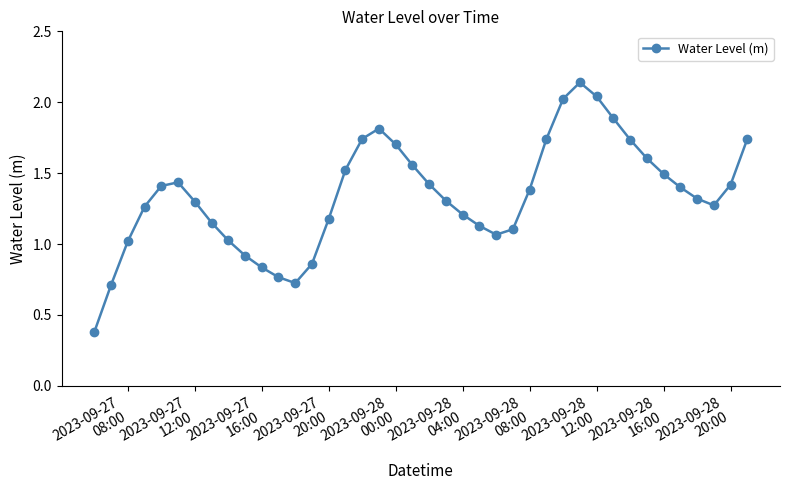

What is the difference between the maximum and minimum values?

1.8